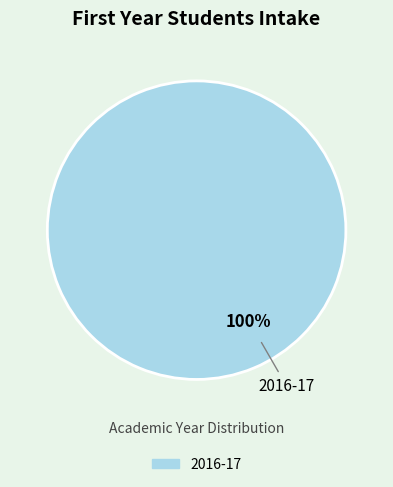

Is there any slice that represents more than half of the pie?

Yes